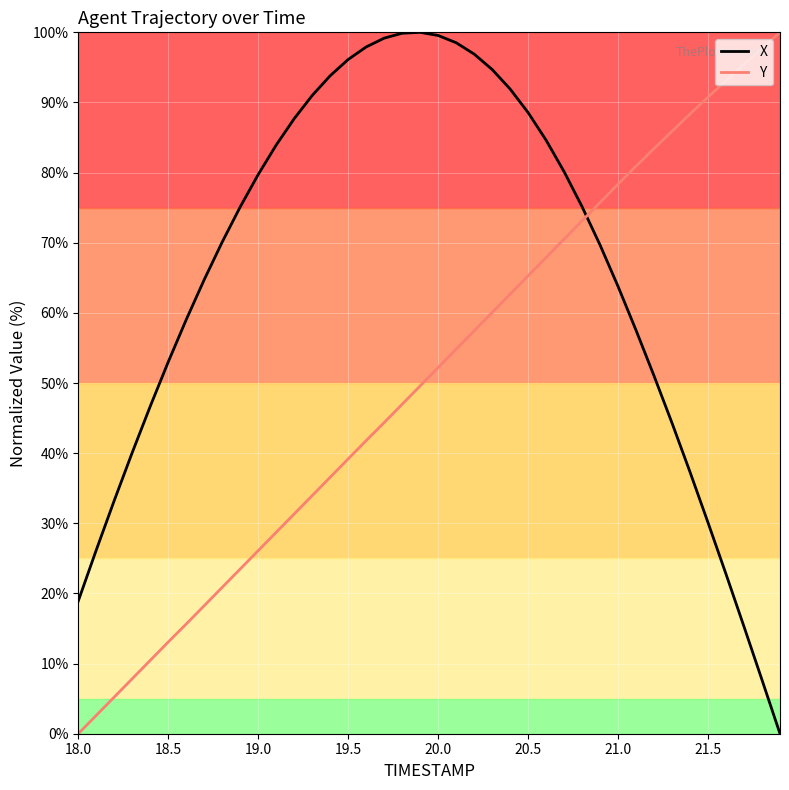

After their last crossing, which series has the higher values: Y or X?

Y